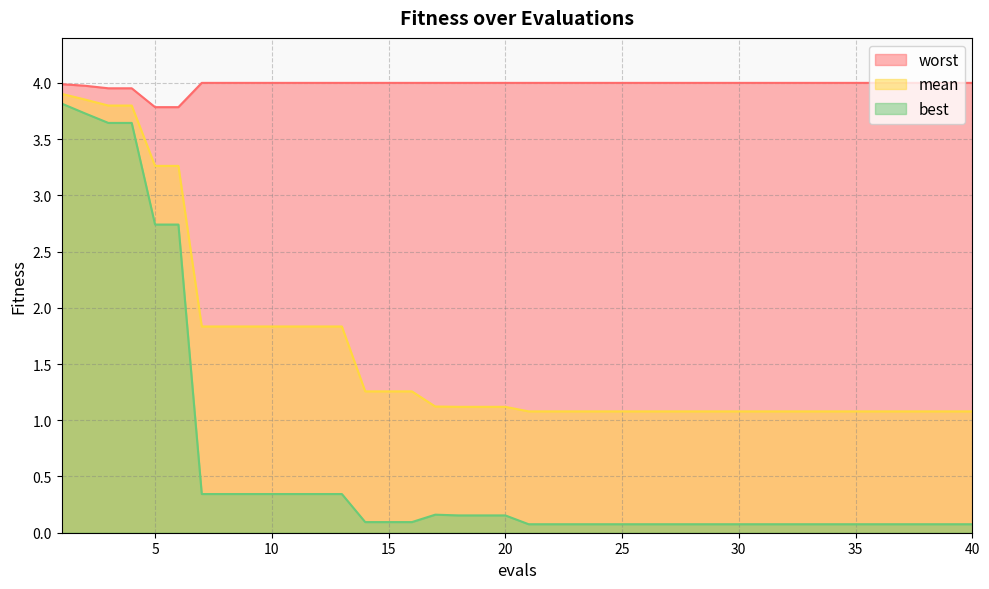

Which category has the highest value across all series?

7